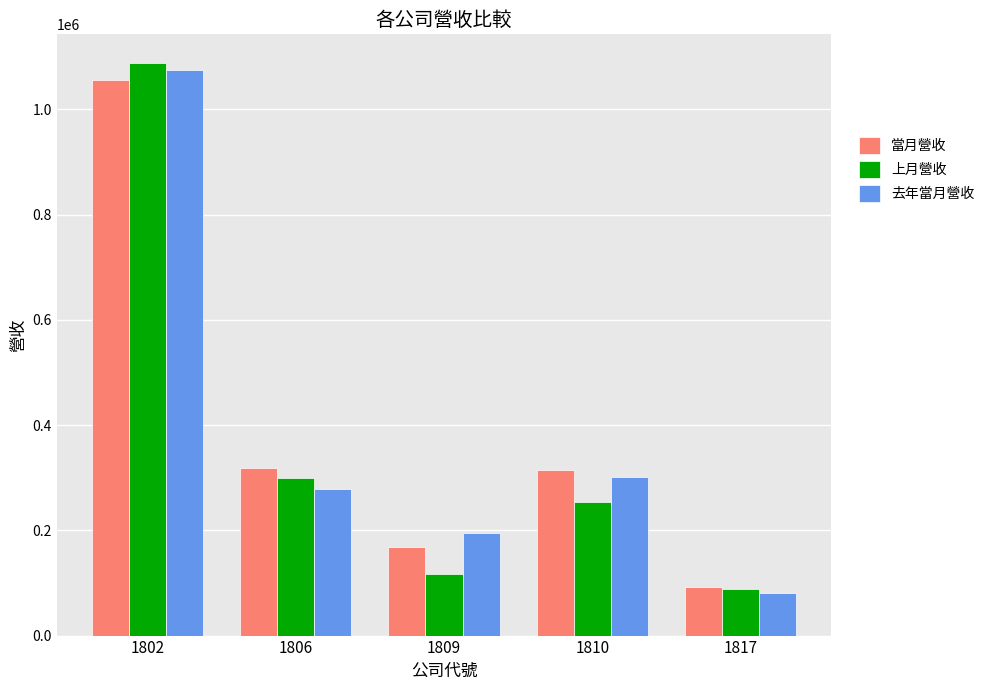

Is it true that 去年當月營收 equals 707011 at 1802?

False